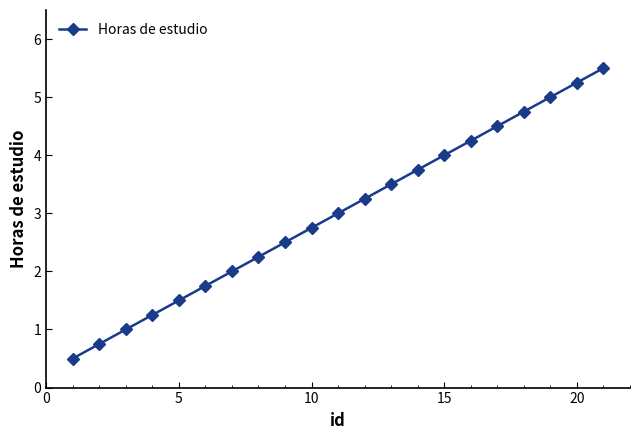

True or false: there are more than 1 points higher than both neighbors.

False